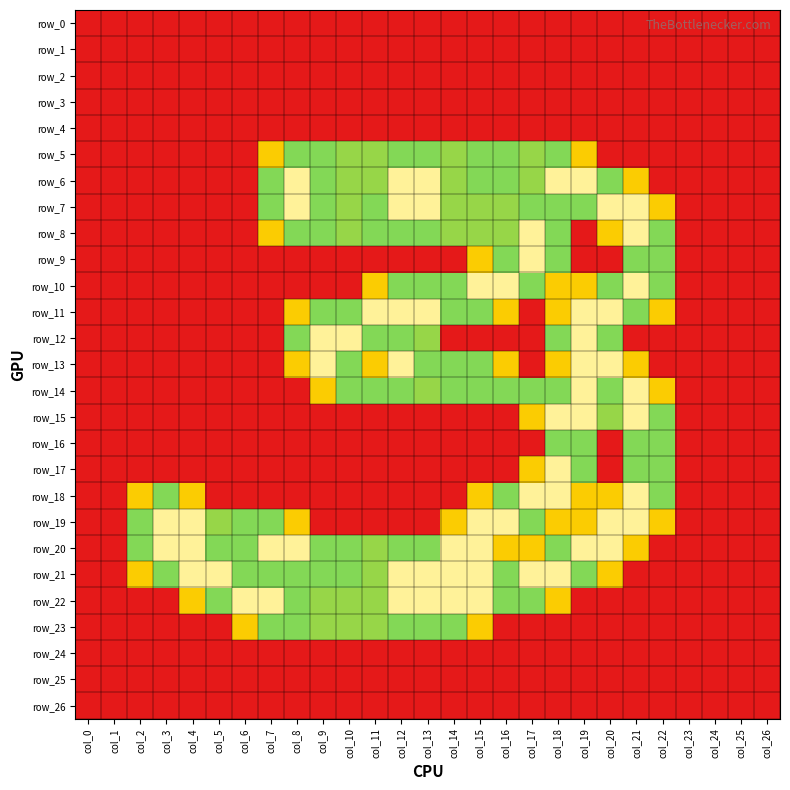

What is the average value of the row_13 series?

0.7